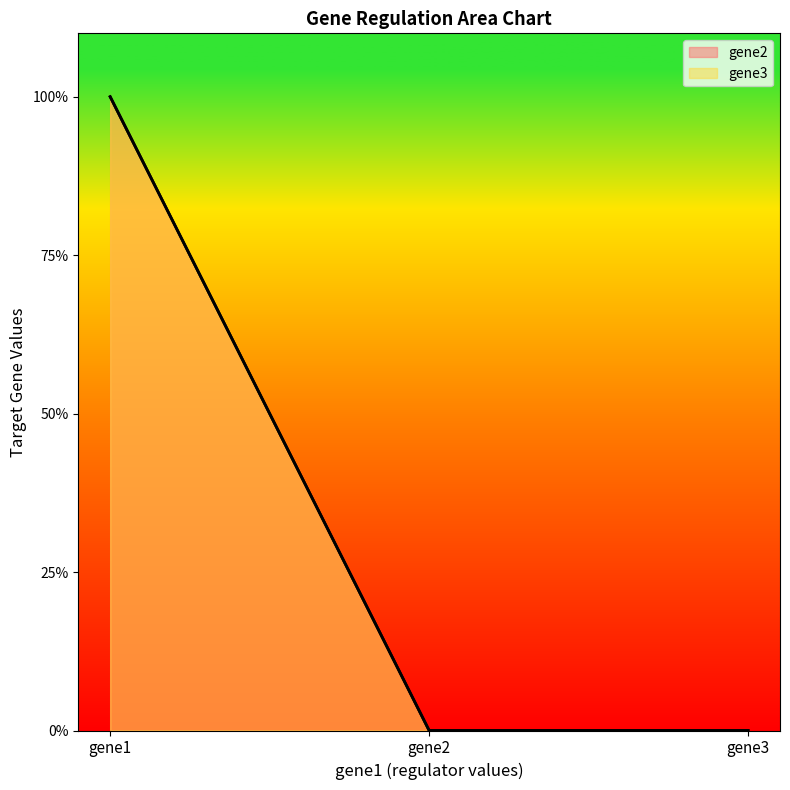

What is the sum of the gene3 values at gene1 and gene2?

1